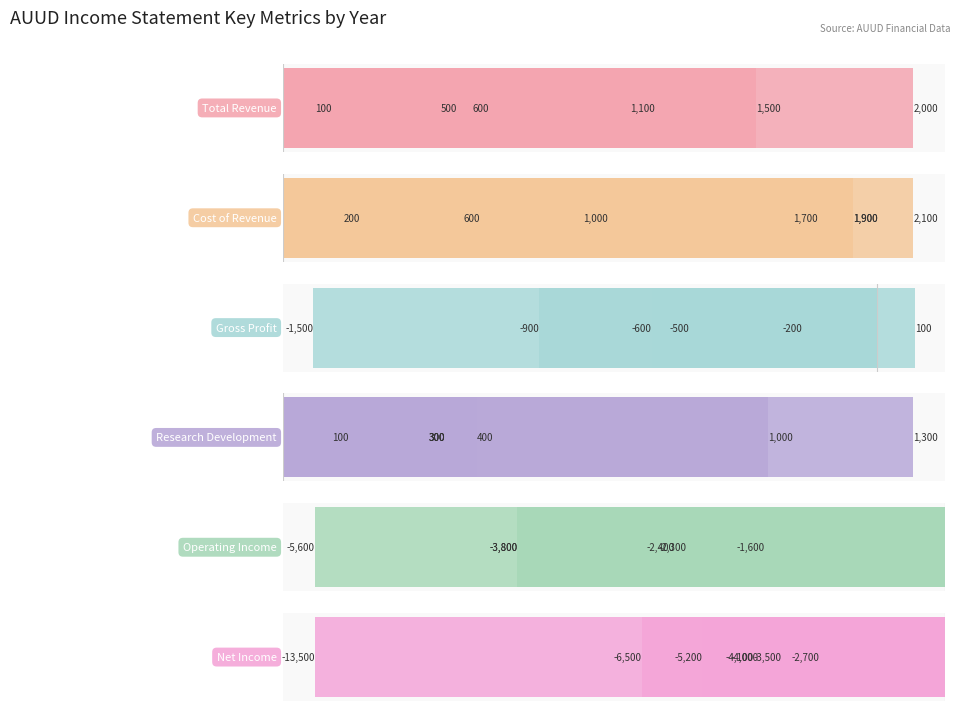

How many bars are there in total?

42